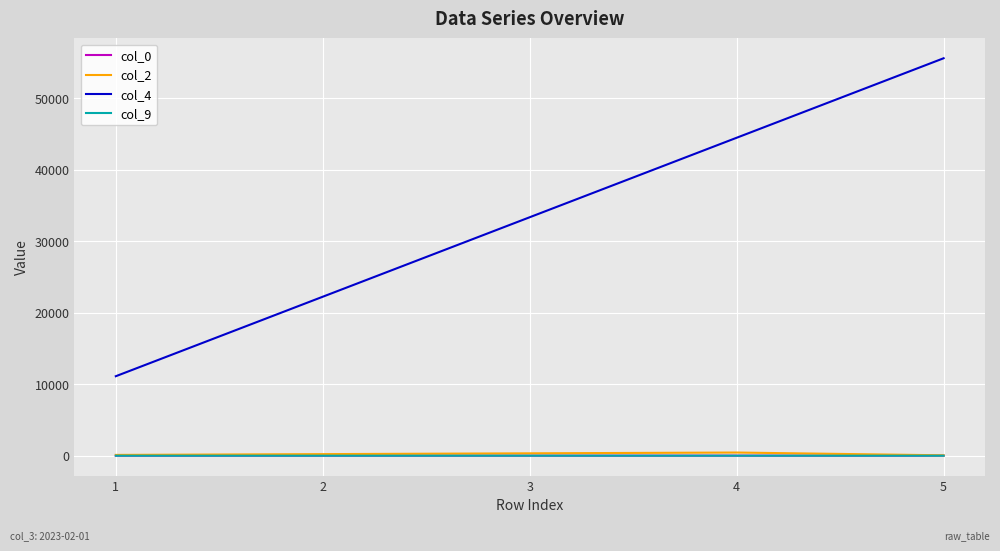

True or false: col_2 has more than 2 points higher than both neighbors.

False